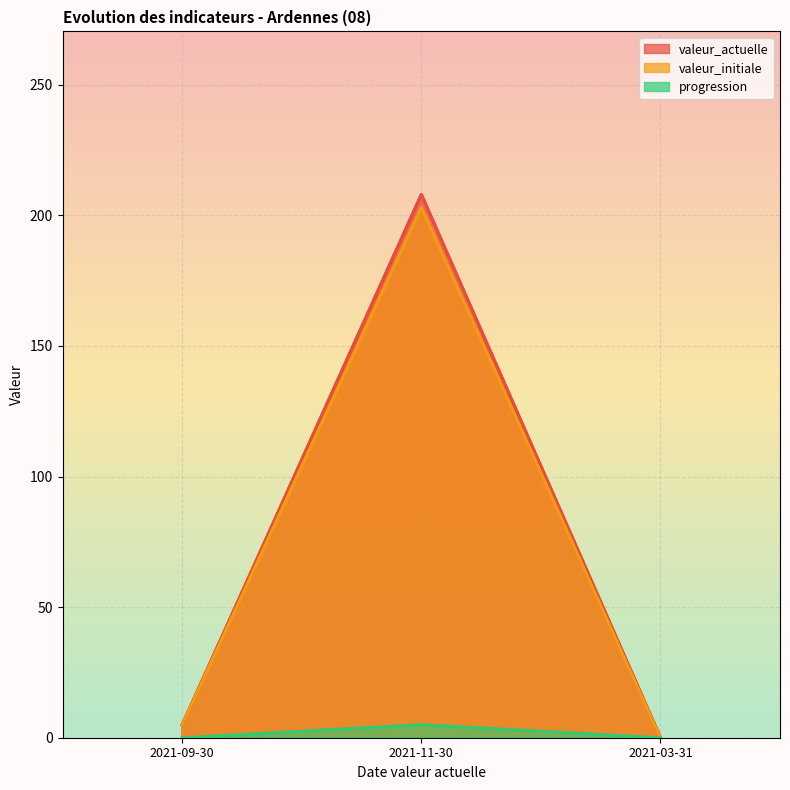

Reading left to right, what are all the values shown in this chart?

valeur_actuelle: 2021-09-30=5	2021-11-30=208	2021-03-31=0
valeur_initiale: 2021-09-30=5	2021-11-30=203	2021-03-31=0
progression: 2021-09-30=0	2021-11-30=5	2021-03-31=0